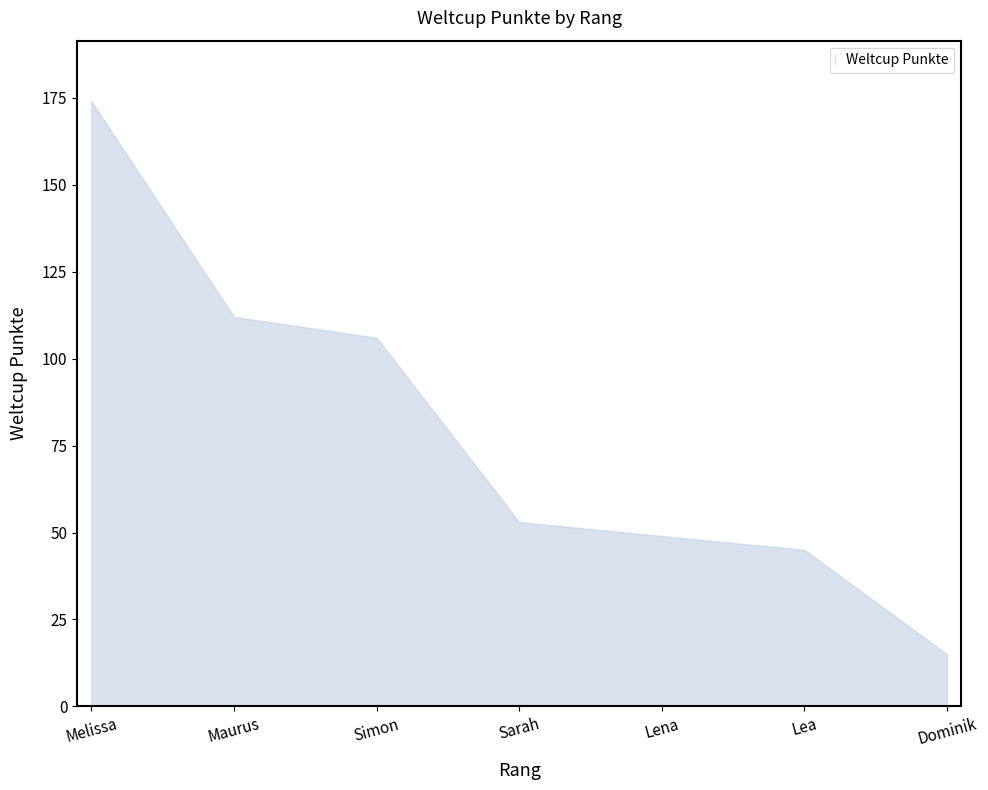

At which label is the value closest to 94?

Simon